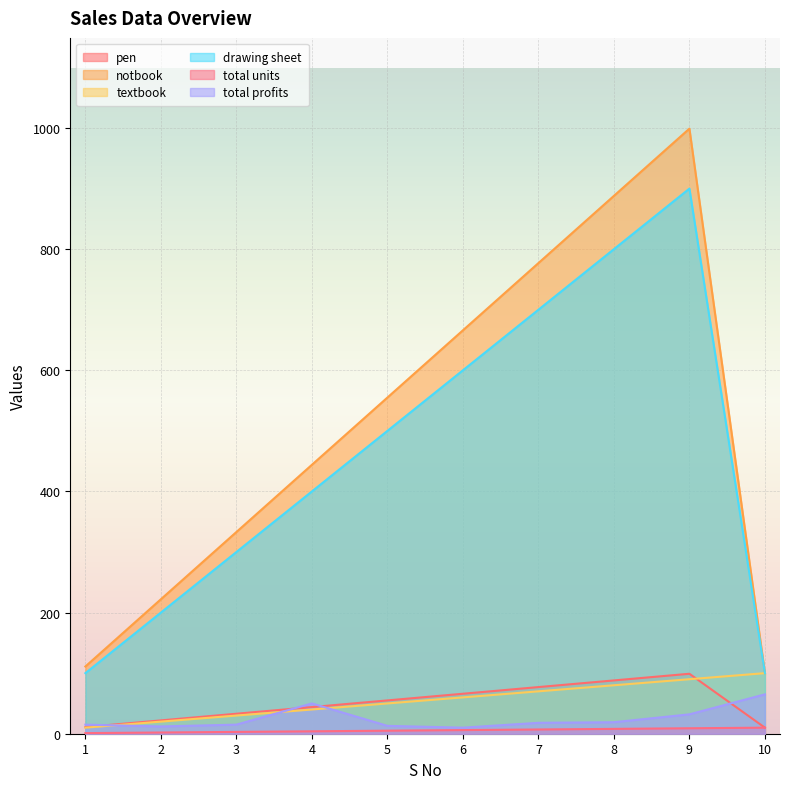

Where is pen nearest to the value 54?

5